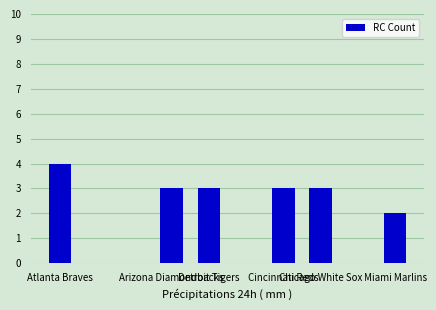

What is the sum of all values?

18